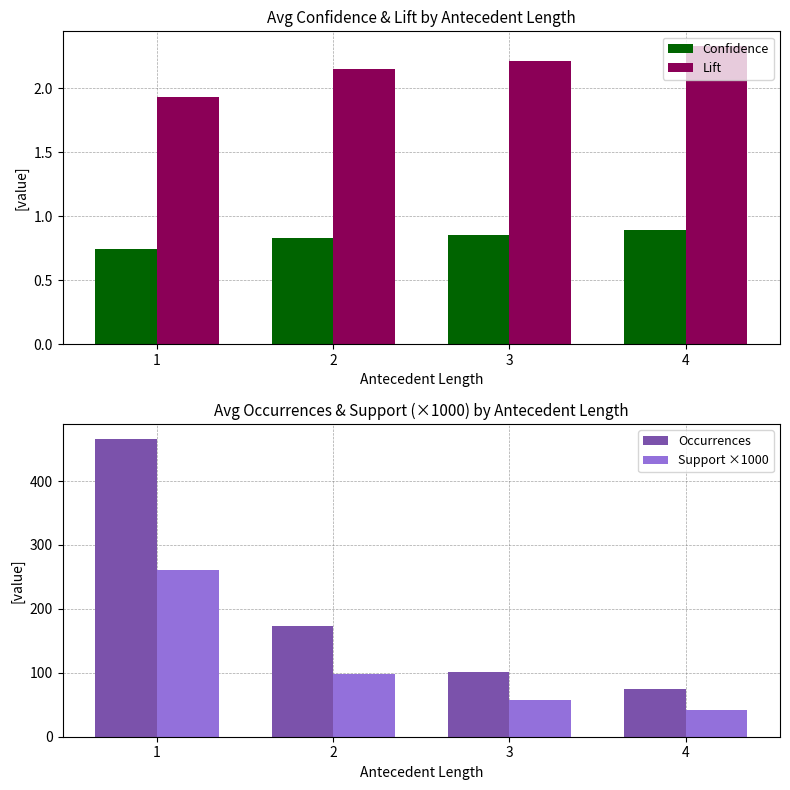

How many groups of bars are there?

4